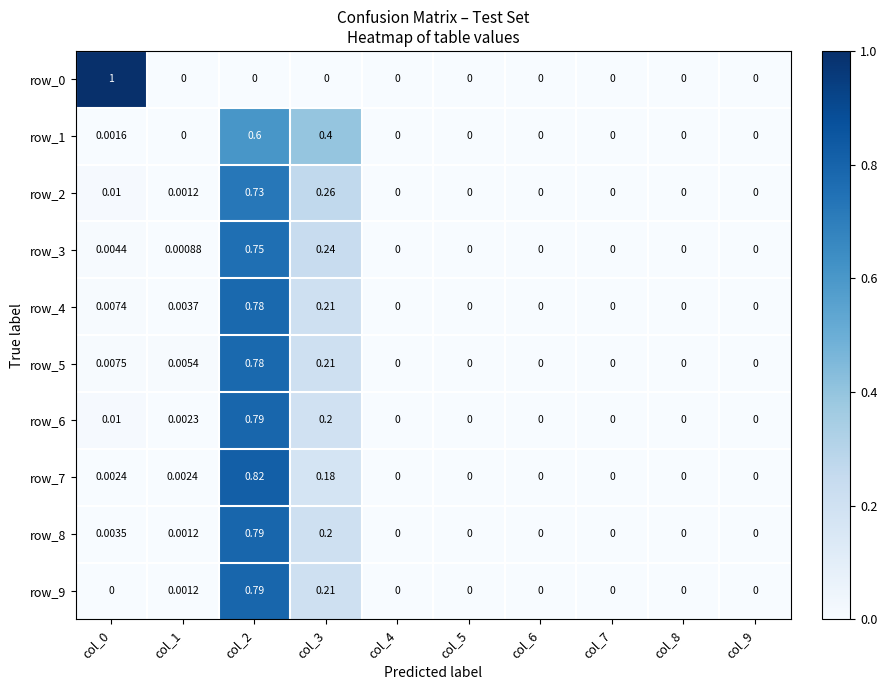

Is the value of row_8 at col_1 greater than the value of row_7 at col_0?

No